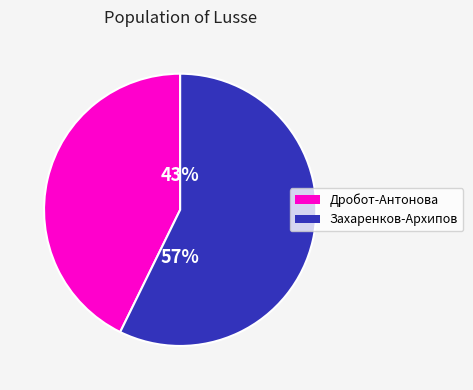

To the nearest percent, what is the average slice percentage?

50%